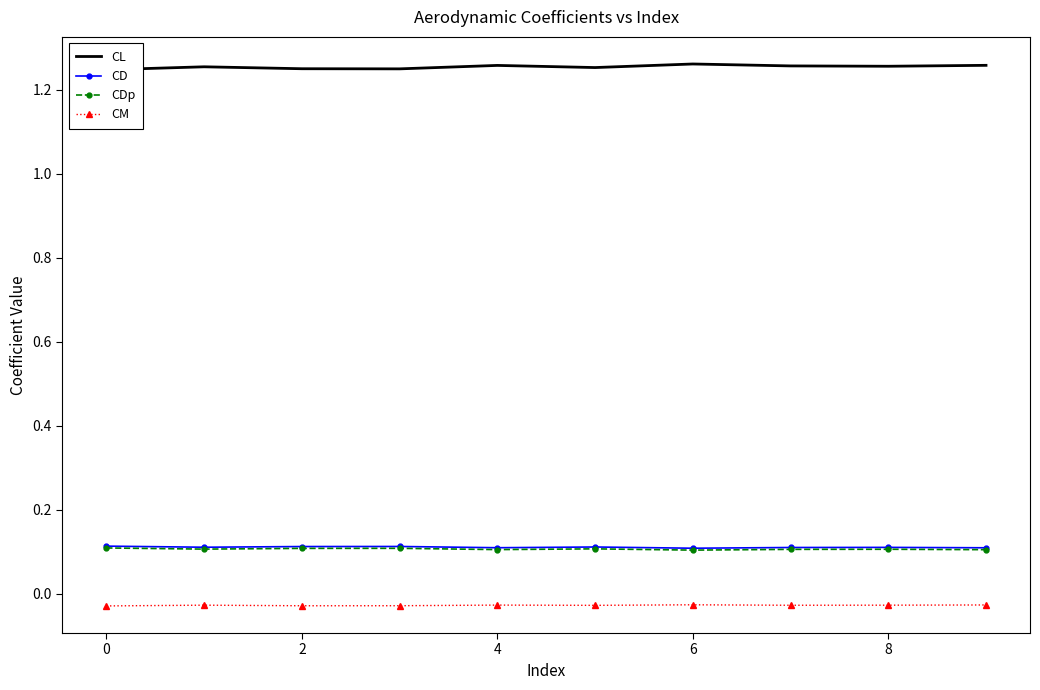

How many data points does each series have?

10